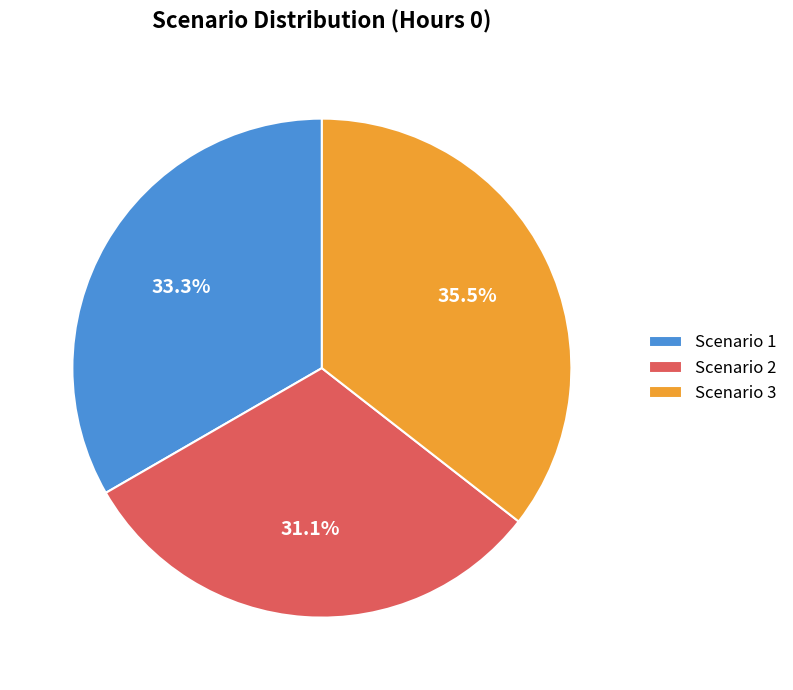

Is the sum of Scenario 3 and Scenario 1 greater than half?

Yes